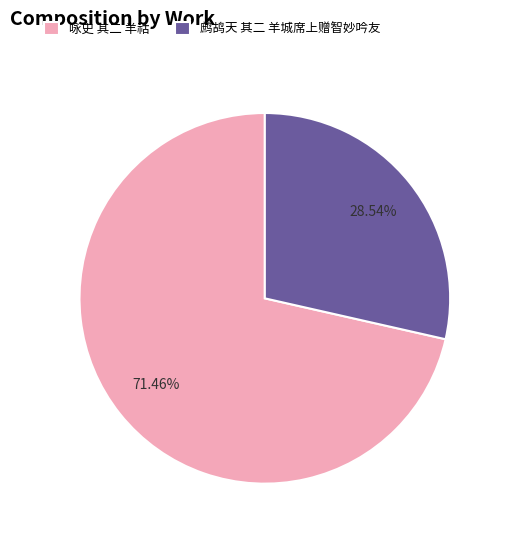

Does 鹧鸪天 其二 羊城席上赠智妙吟友 represent more than half of the total?

No